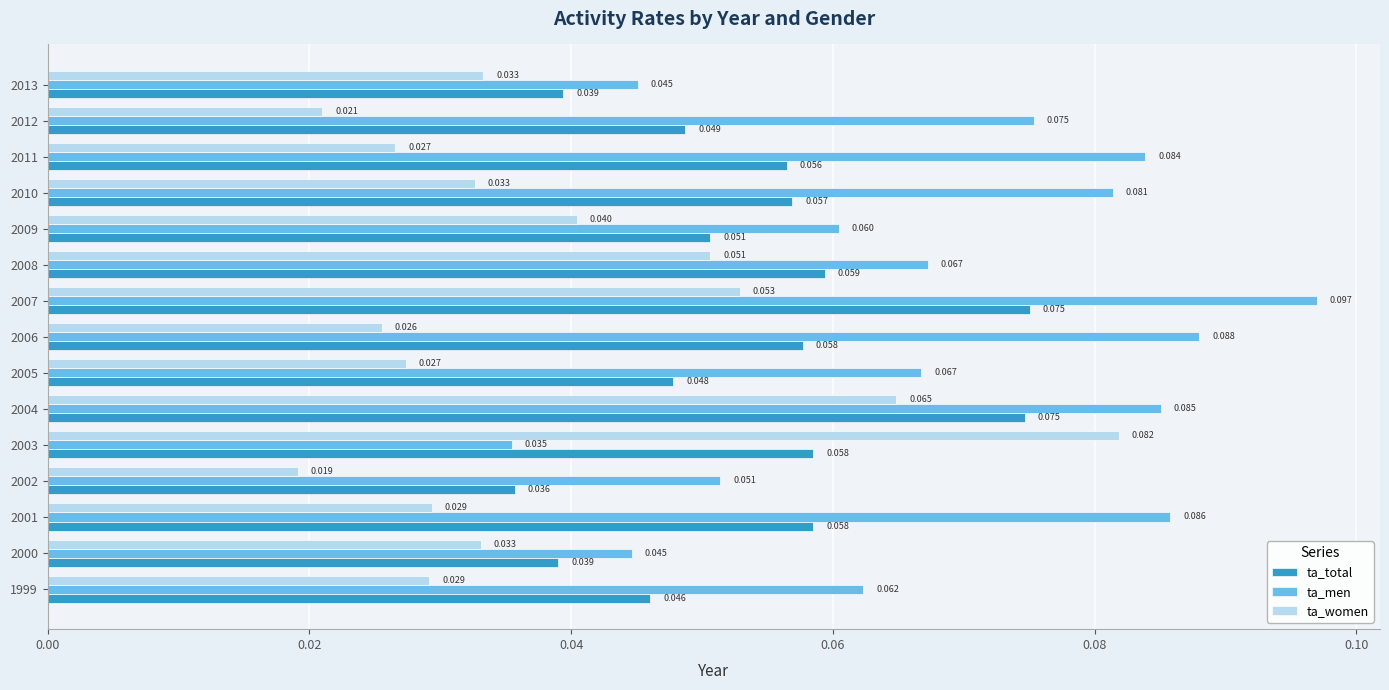

List the series in order of their overall mean, lowest first.

ta_women, ta_total, ta_men